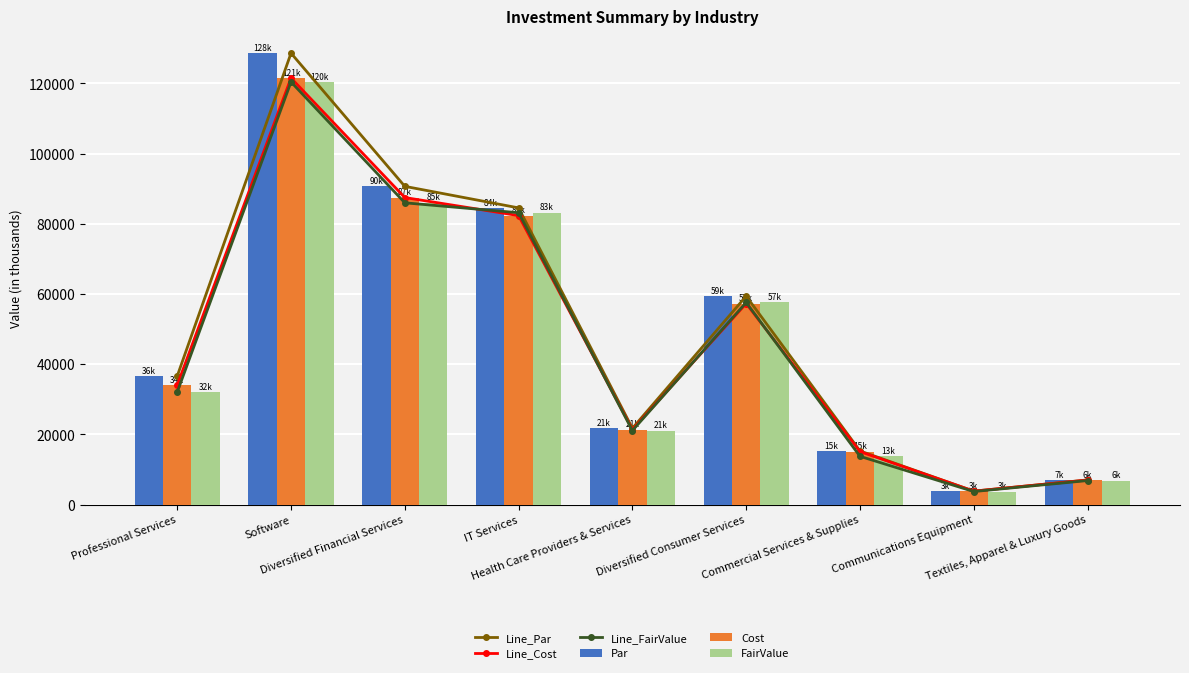

What is the value of the FairValue bar at the 1st from the left?

32064